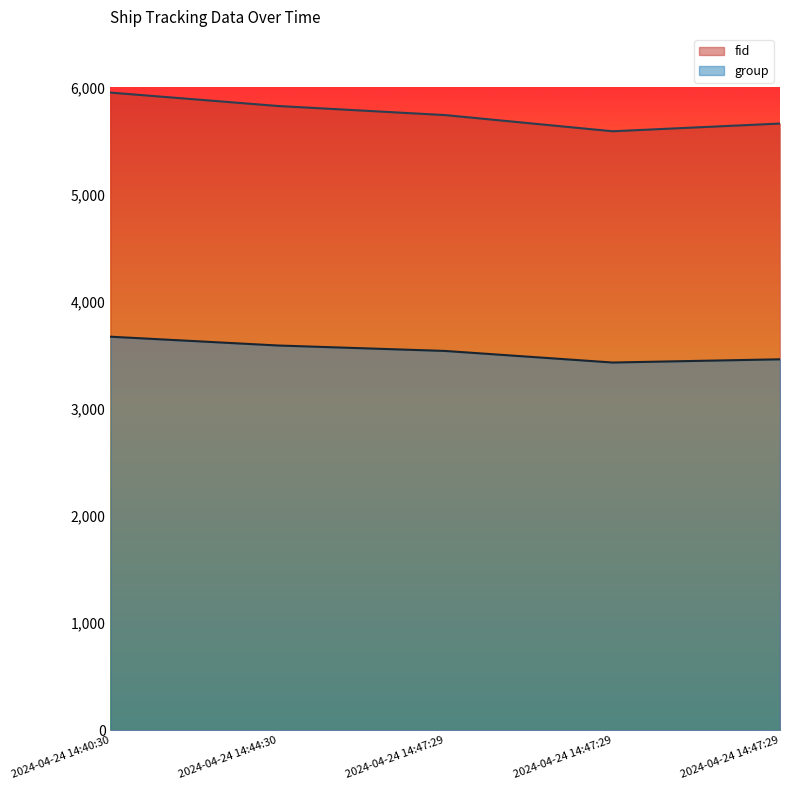

True or false: fid has a value of 1303 at 2024-04-24 14:40:30.

False